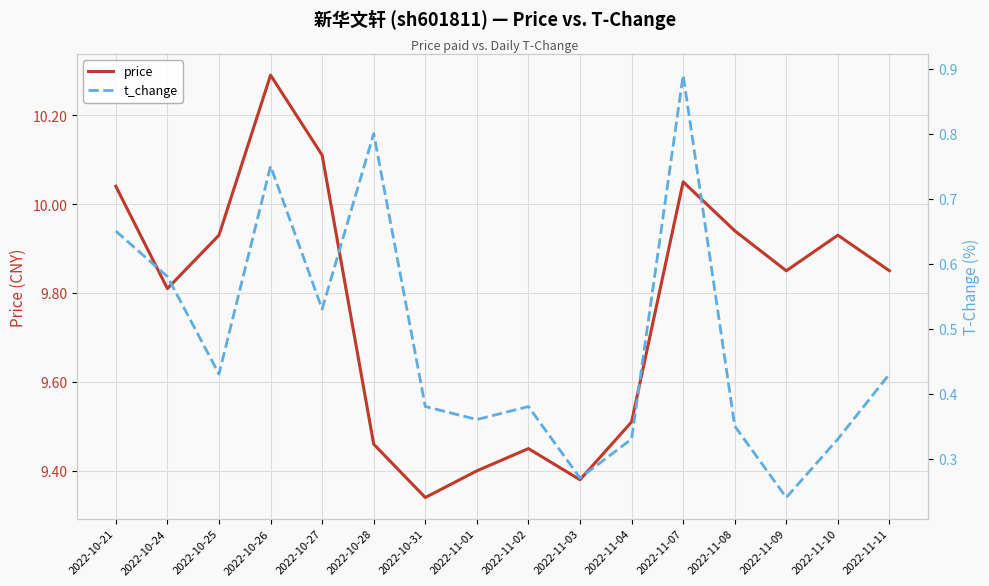

What is the highest value of the t_change series?

0.9